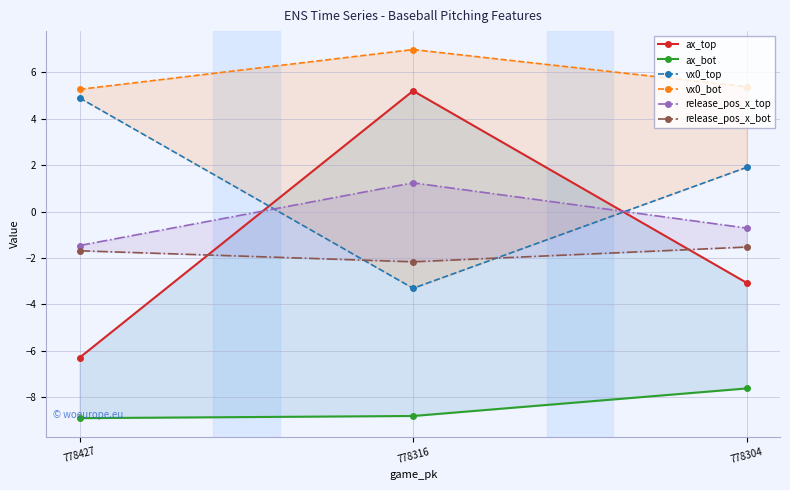

What is the sum of the vx0_top values at 778427 and 778304?

6.8